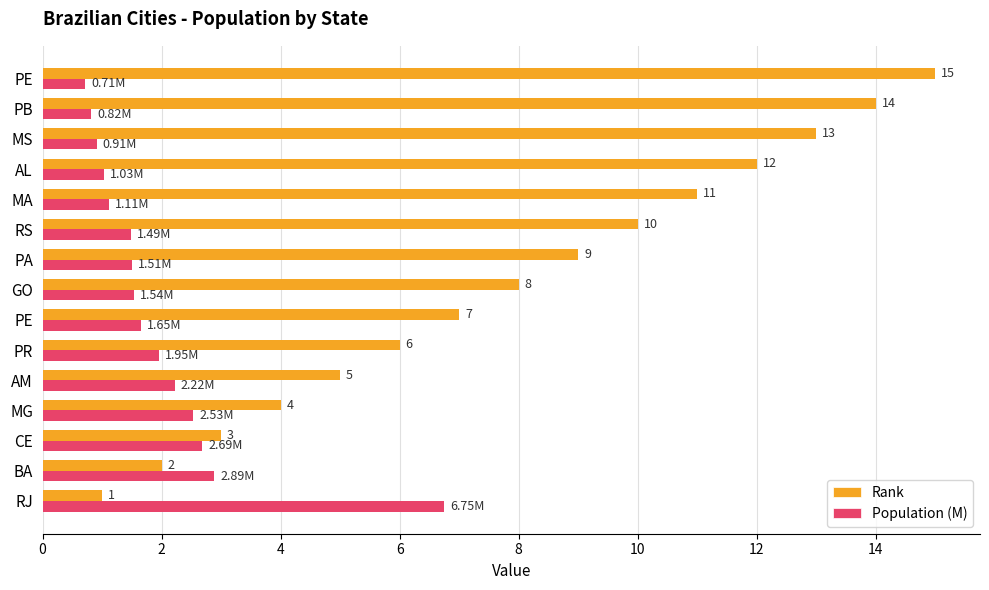

What is the smallest value displayed?

0.7